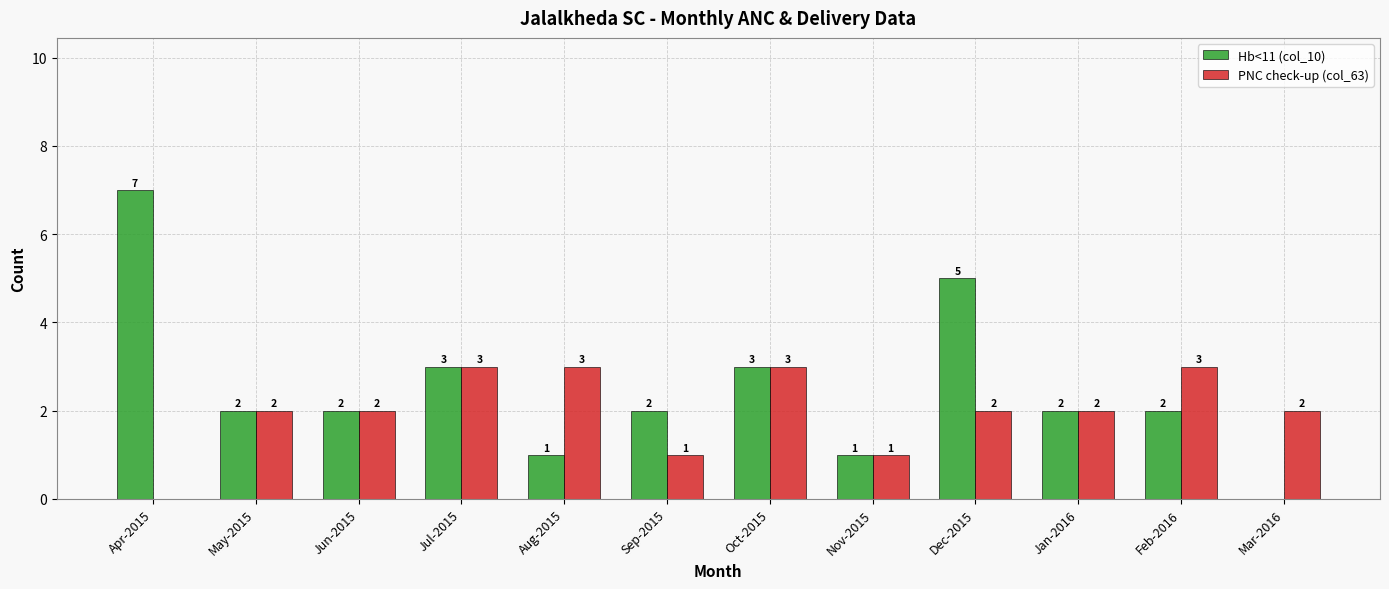

Between Sep-2015 and Oct-2015, which series saw the biggest shift?

PNC check-up (col_63)